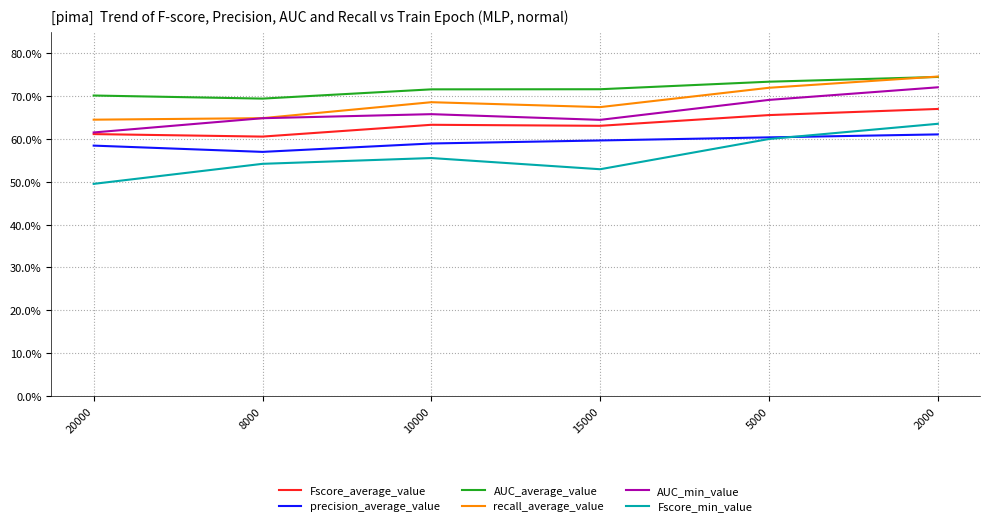

What is the highest value of the Fscore_min_value series?

0.6